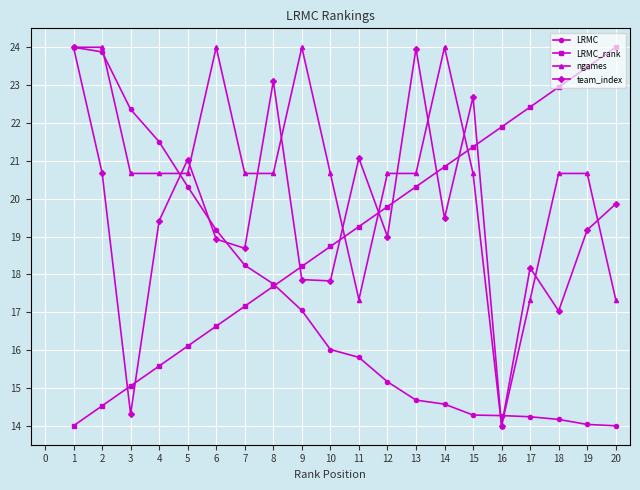

What is the total value across all series at 15?

79.0